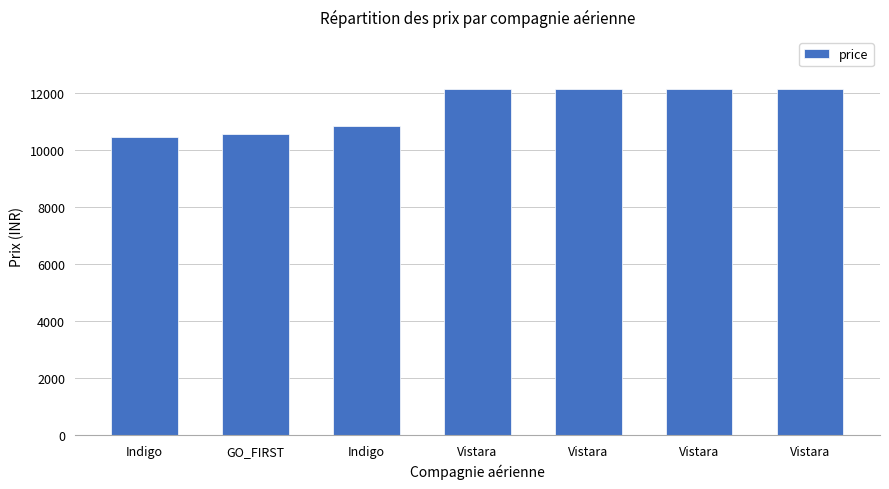

What is the sum of all values?

80483